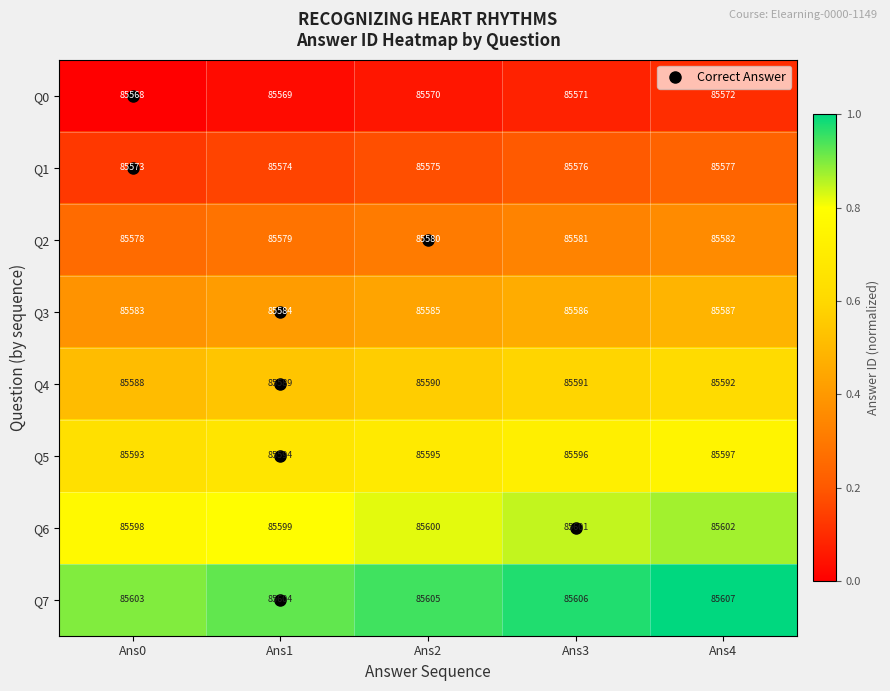

What is the sum of the Q4 values at Ans1 and Ans4?

171181